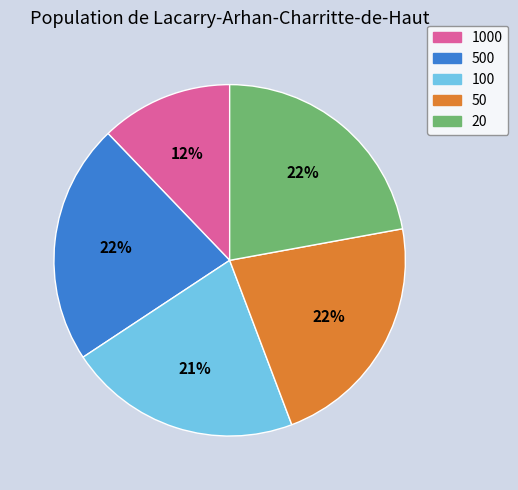

Which category has the smallest portion of the pie?

1000